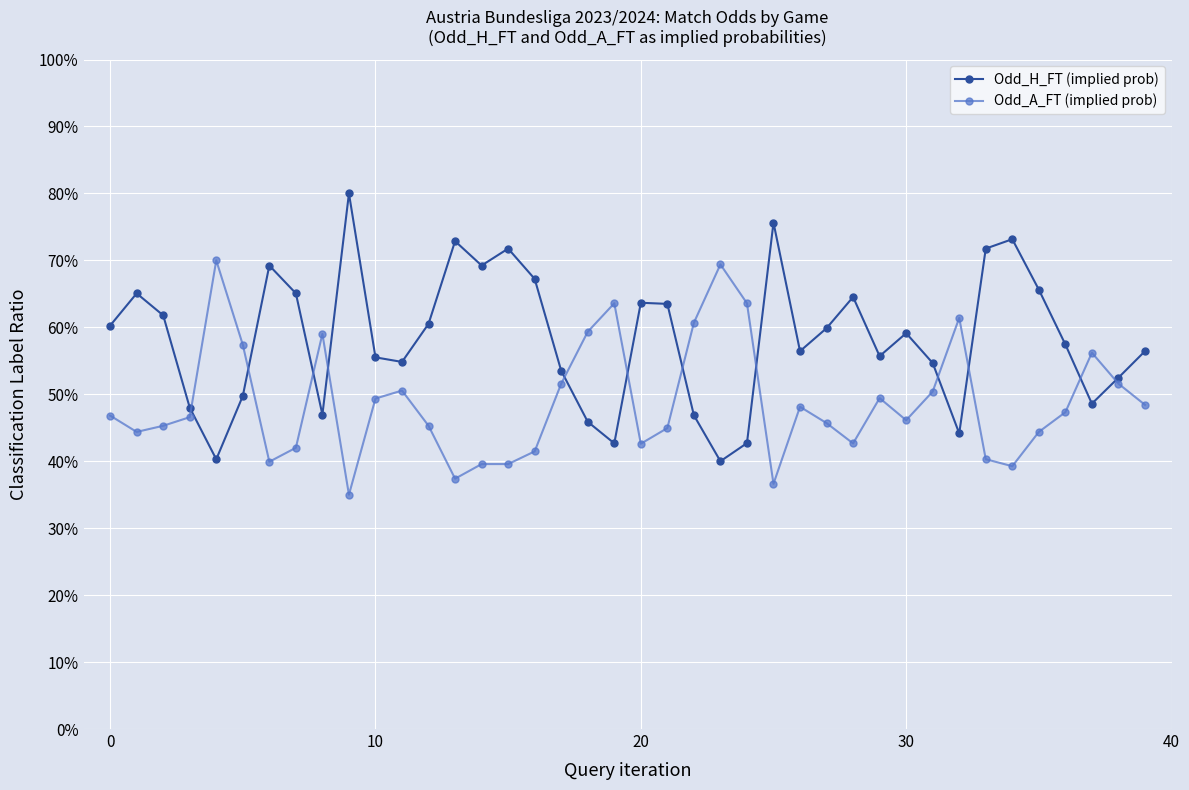

Does the chart have visible grid lines?

Yes